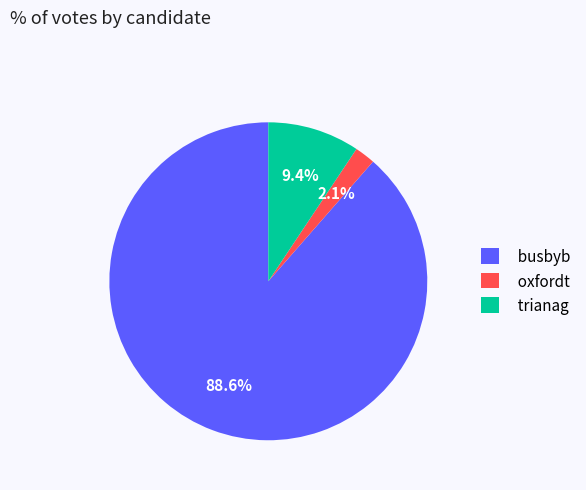

What is the smallest slice in the pie chart?

oxfordt